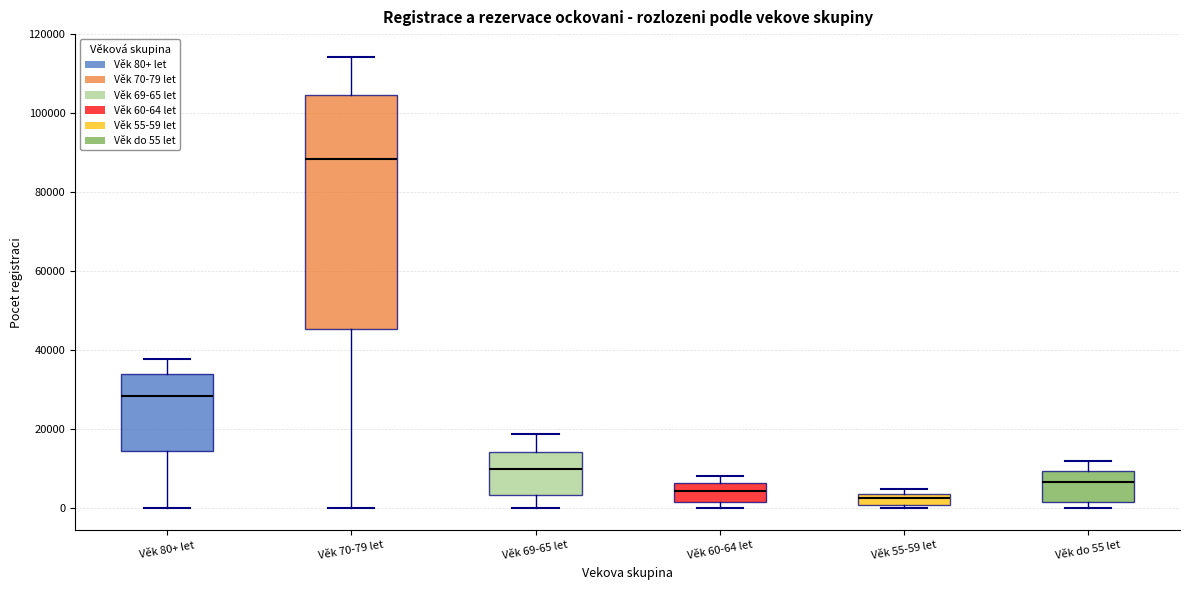

Which box has the highest median line?

Věk 70-79 let